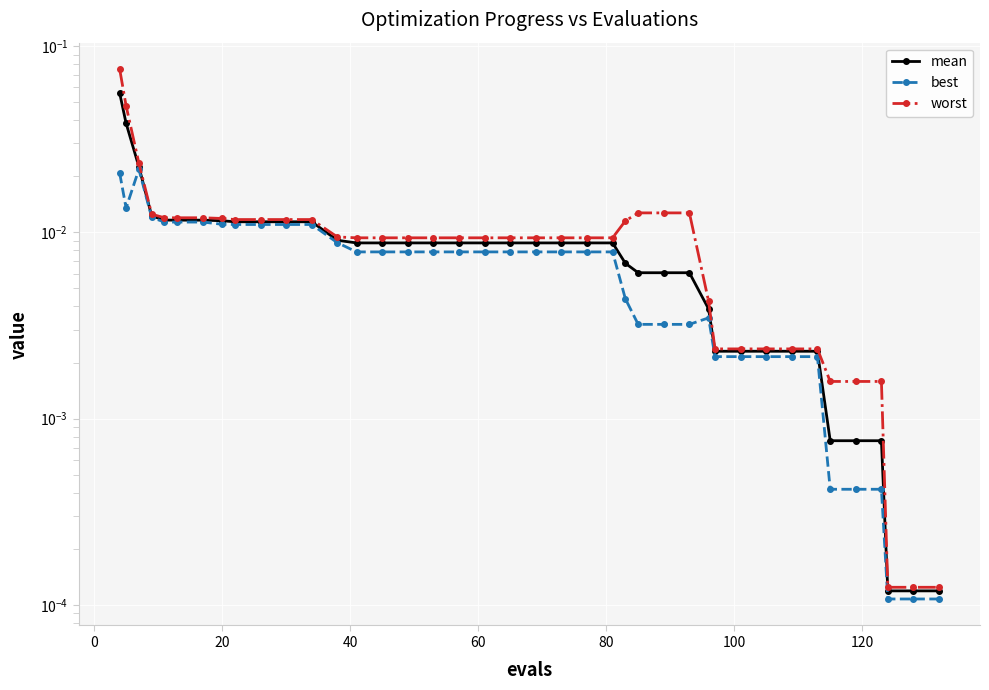

The value of mean at 14 is 0.0. True or false?

False